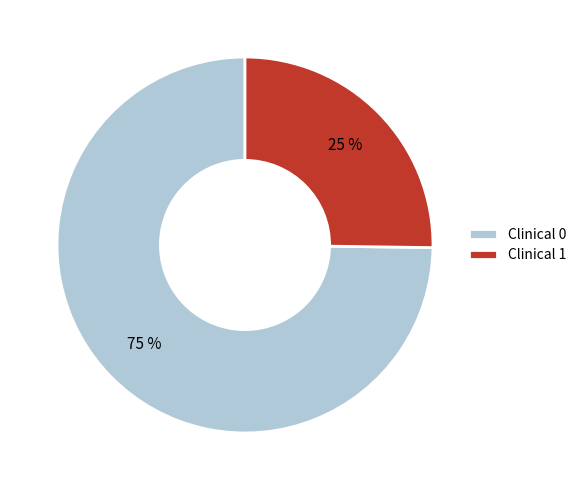

The Clinical 1 slice represents 31% of the pie. True or false?

False